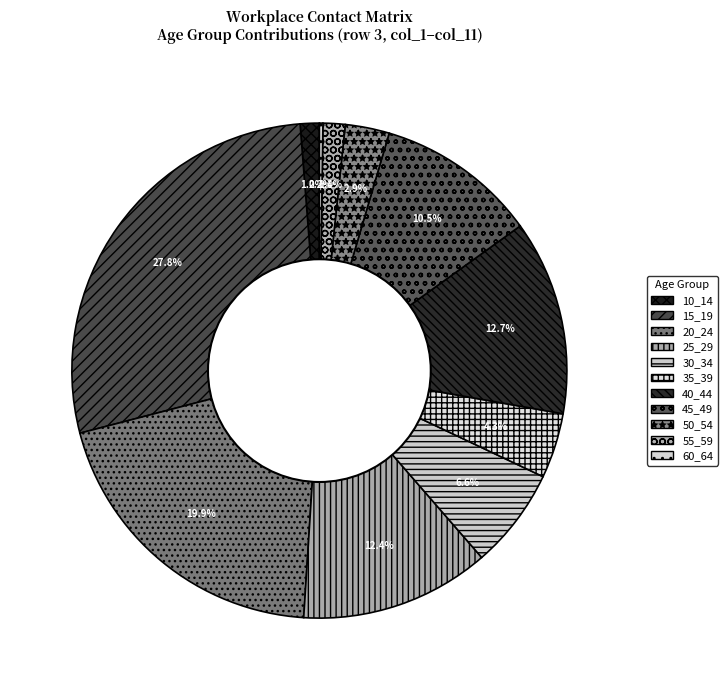

Combined, do 40_44 and 10_14 account for over 50%?

No